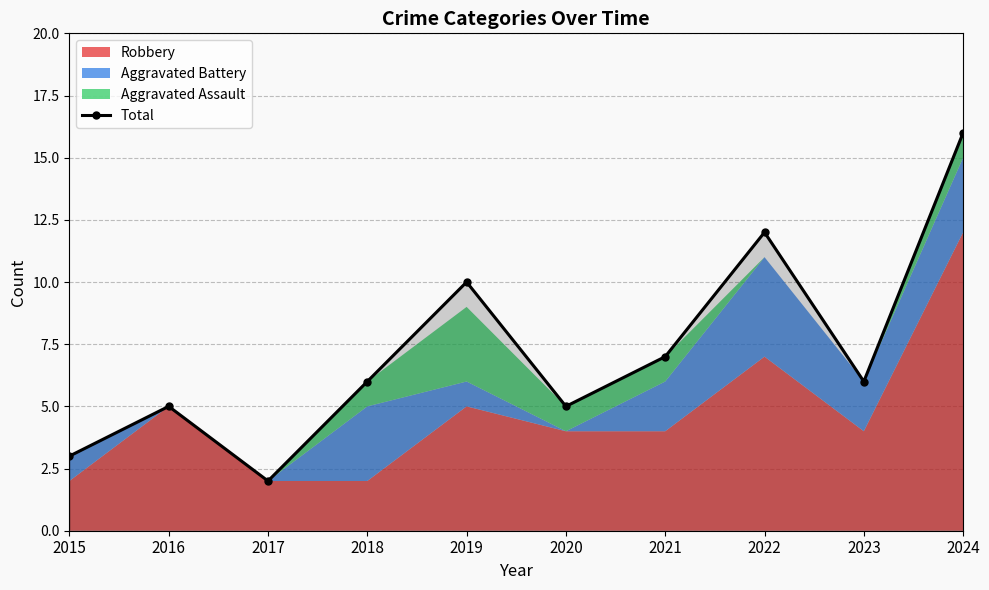

Where does the data first go above 6?

2019